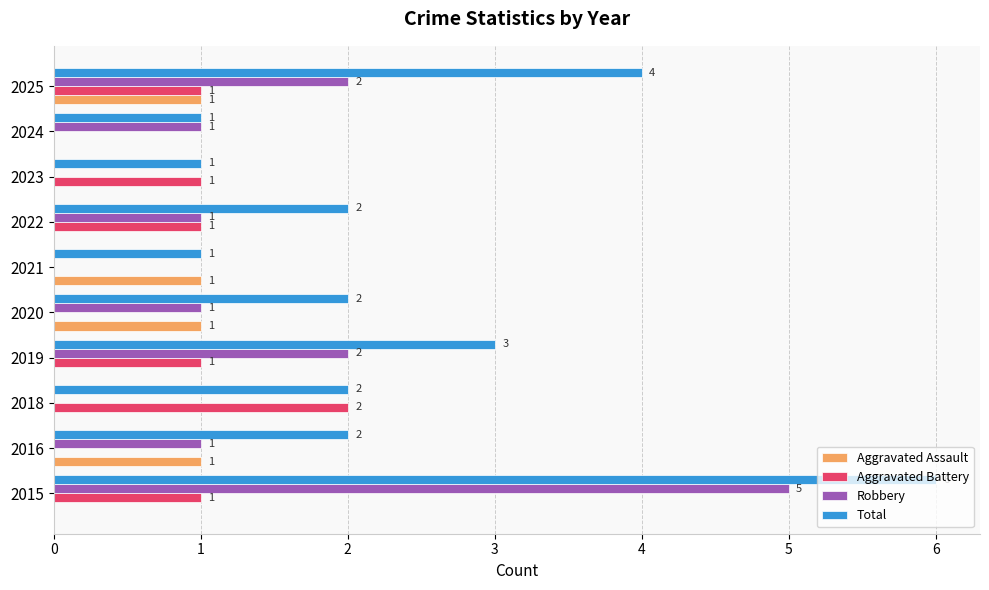

What is the sum of all Aggravated Assault values?

4